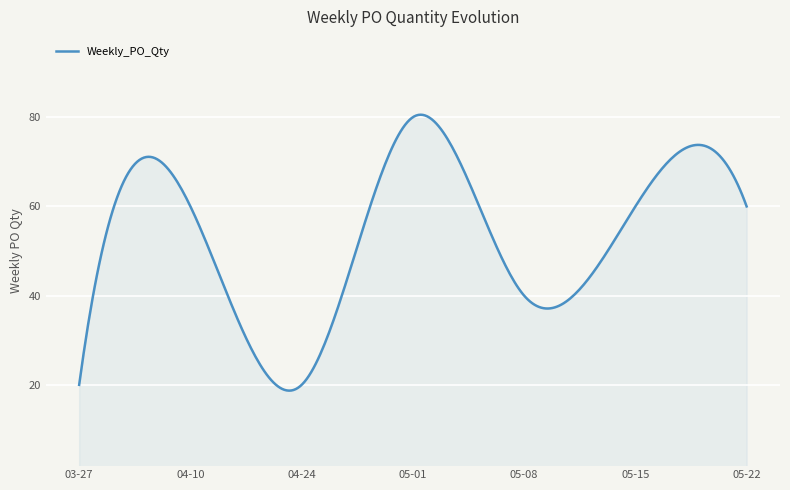

What is the difference between the maximum and minimum values?

61.9